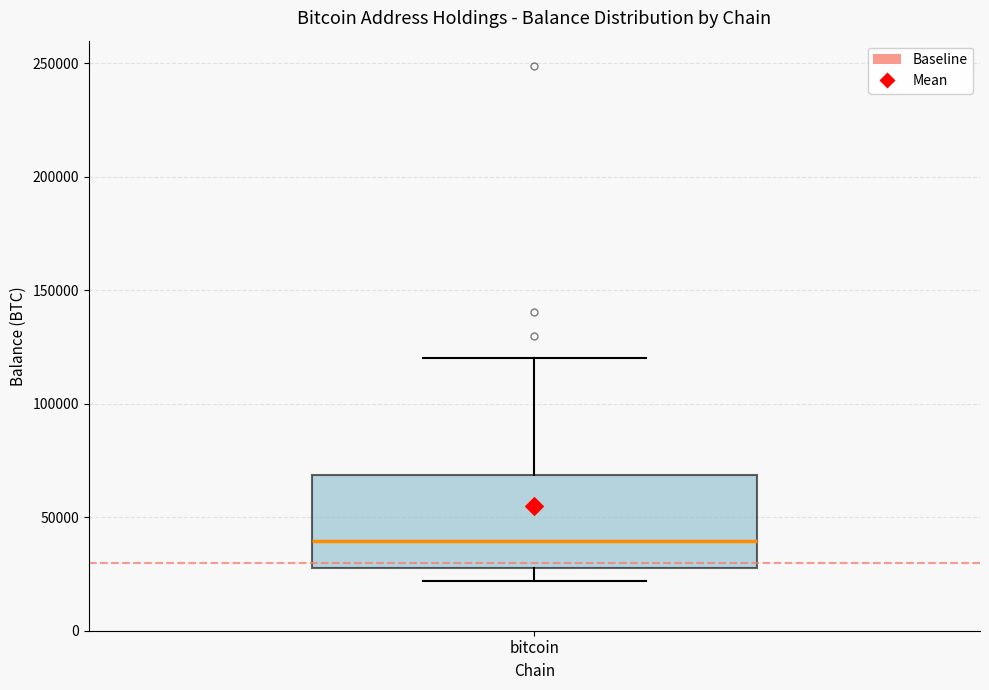

Read this box plot against the y-axis: the position of the median line, the range covered by the box, and the ends of both whiskers. The values are not printed on the chart, so give them approximately, as read against the axis.

median 40000, box 25000 to 70000, whiskers 20000 to 120000